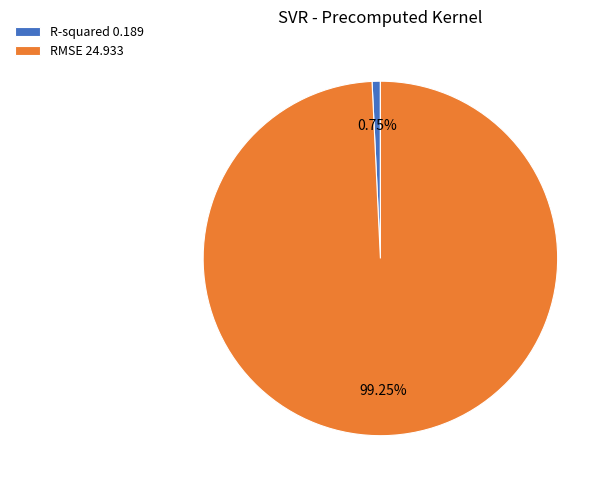

To the nearest percent, what percentage of the pie is RMSE?

99%